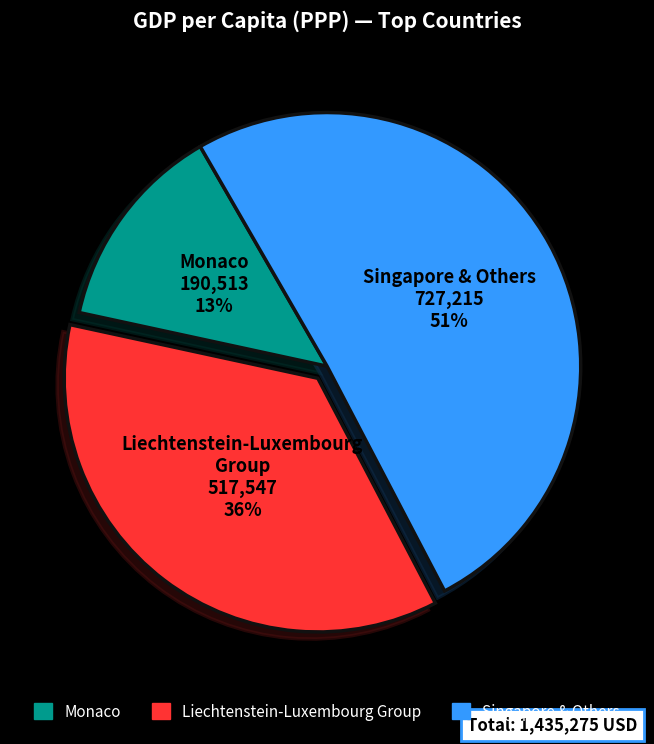

Count the number of slices in the pie.

3